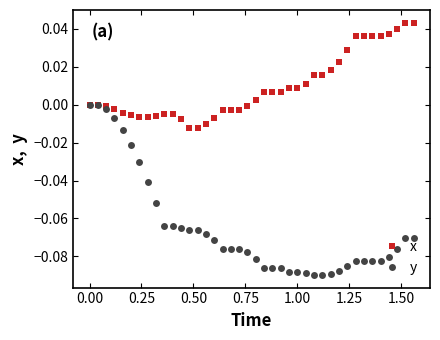

Does the chart display data point markers on the line(s)?

Yes